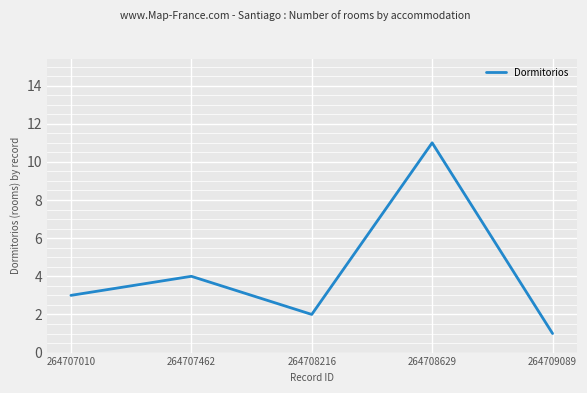

What is the approximate value at 264707462, to the nearest 5?

5